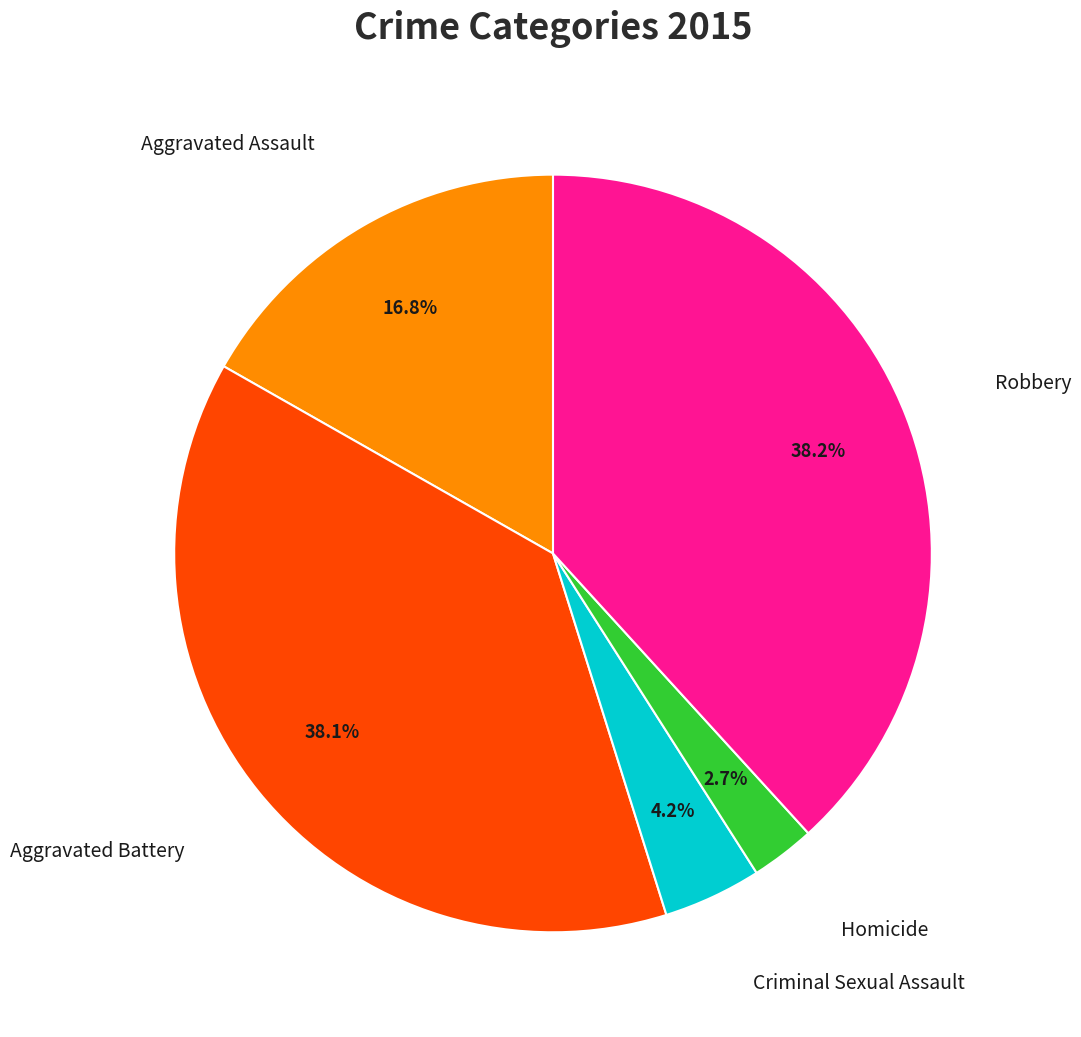

Is there a majority slice in this chart?

No